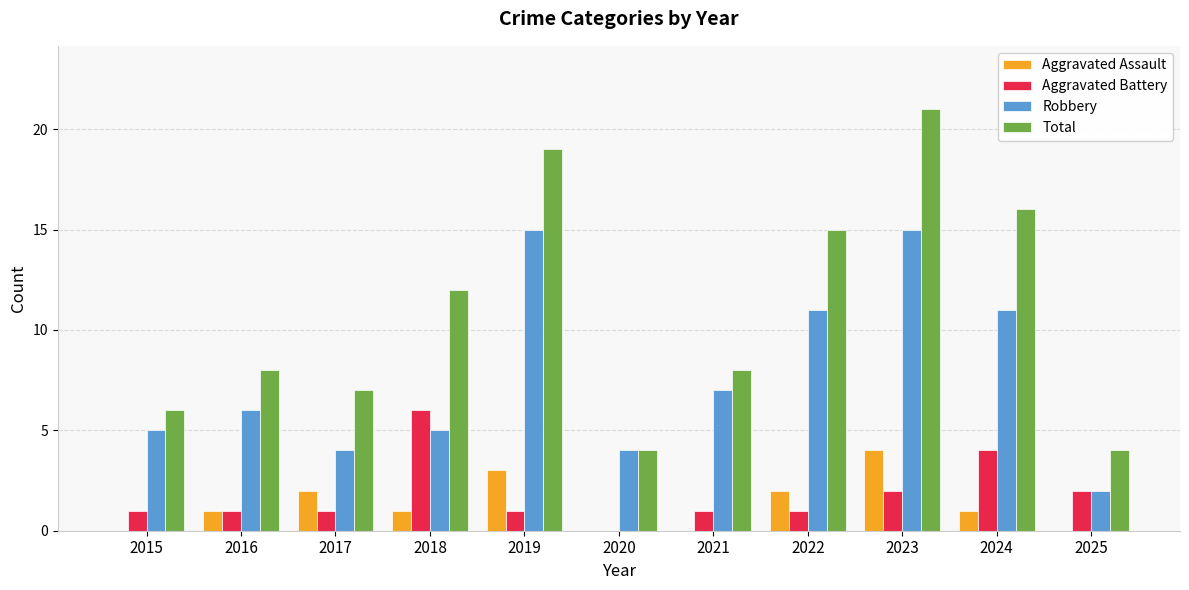

The value of Robbery at 2020 is 4. True or false?

True